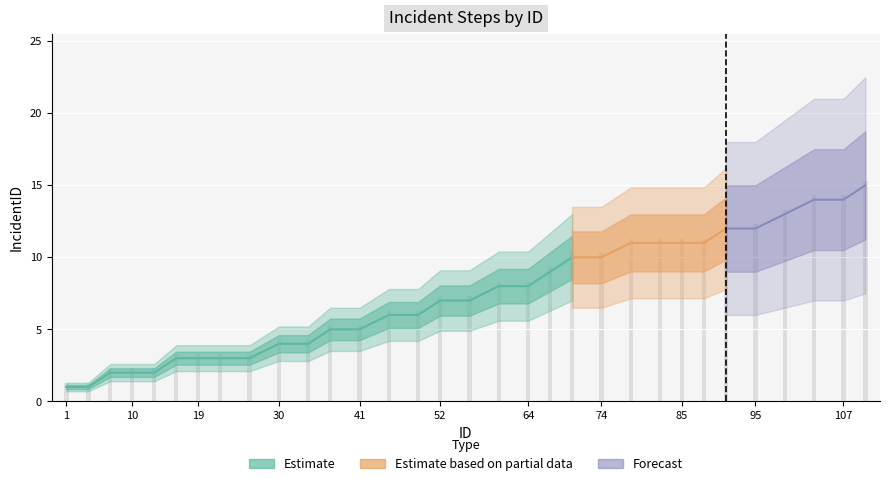

What is the change in value from 10 to 22?

+1.0